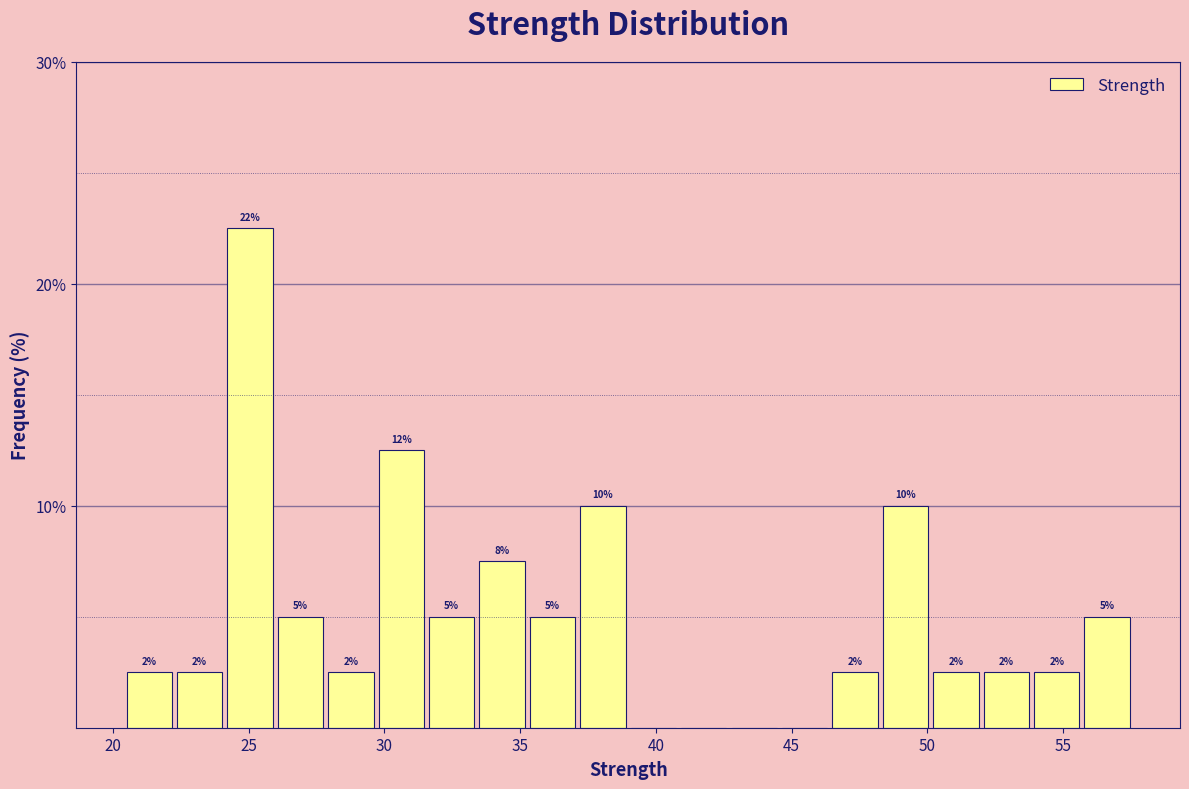

Read against the x-axis, roughly where is the centre of the tallest bar?

25.0